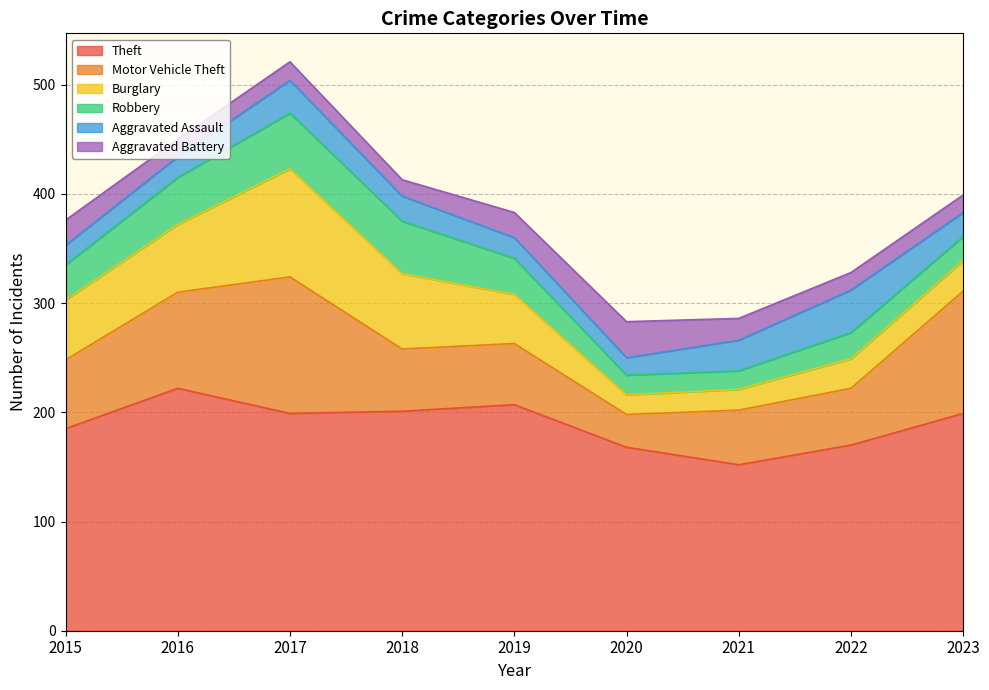

List the series in order of their peak value, lowest first.

Aggravated Battery, Aggravated Assault, Robbery, Burglary, Motor Vehicle Theft, Theft